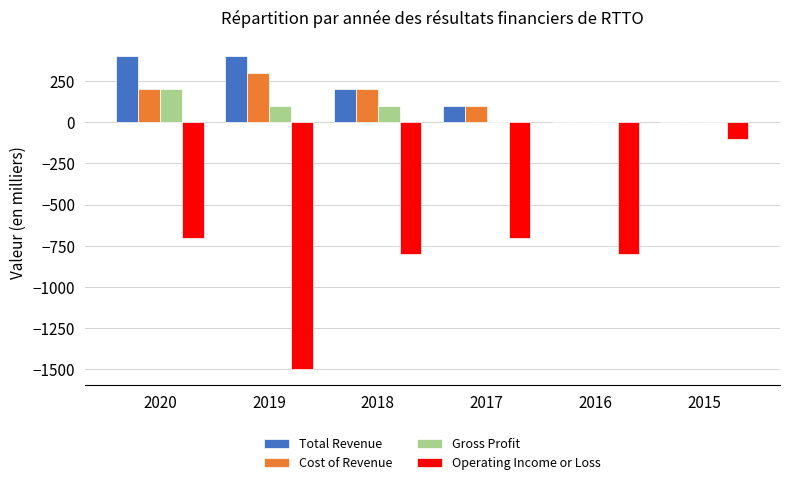

Is the value of Cost of Revenue at 2017 greater than the value of Operating Income or Loss at 2016?

Yes